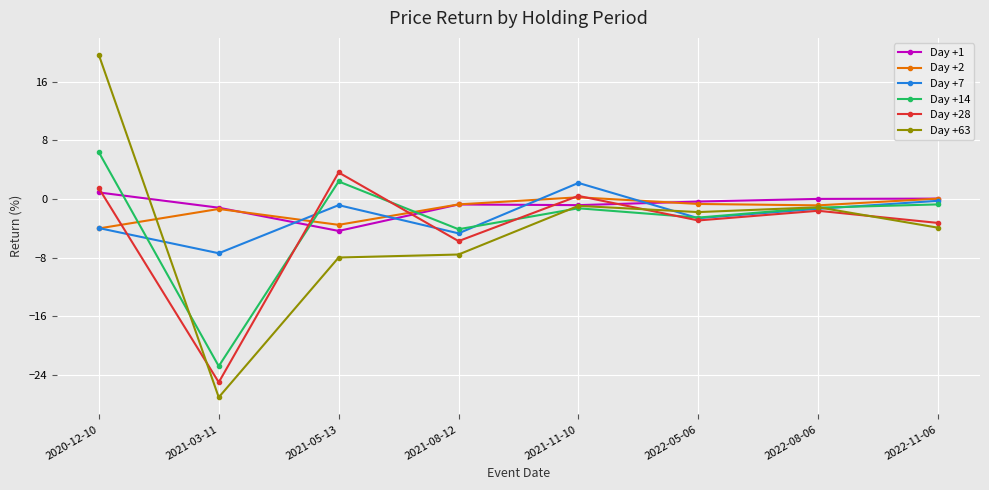

Which series has the widest spread of values?

Day +63